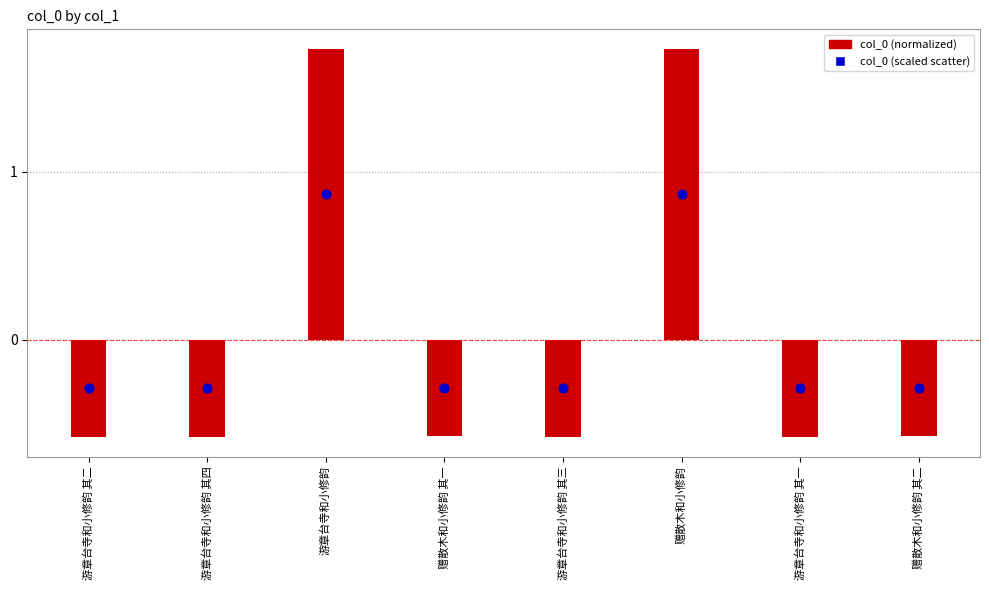

What are all the series names shown in the legend?

col_0 (normalized), col_0 (scaled scatter)